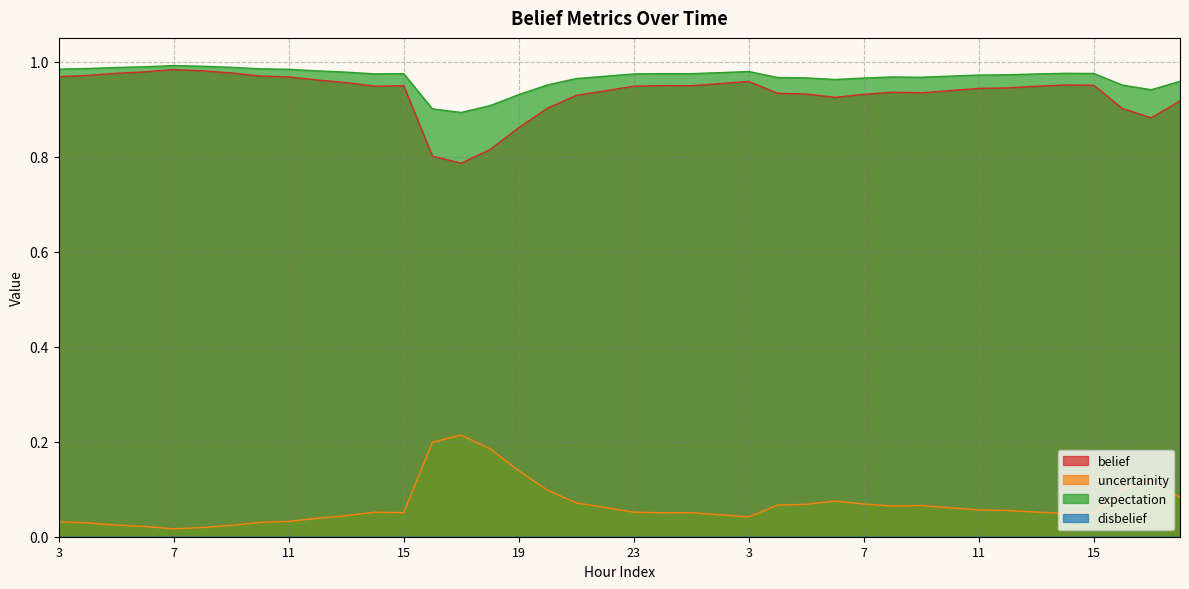

What is the total value across all series at 3?

2.0